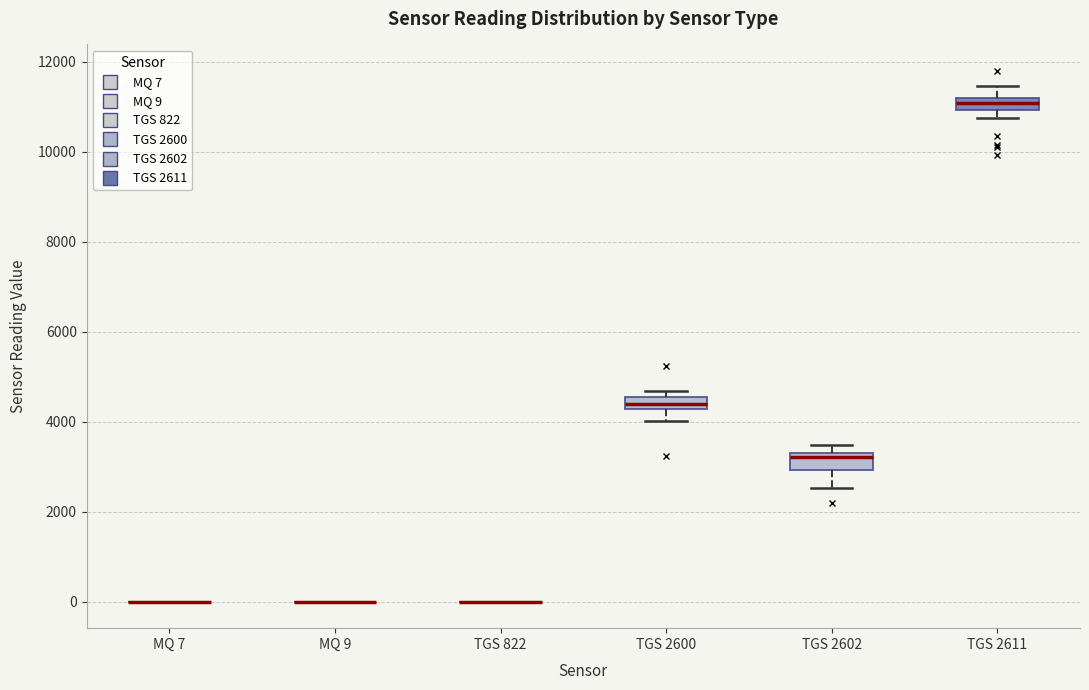

Where is the upper edge of the box for TGS 2600 on the y-axis? The values are not printed on the chart, so give them approximately, as read against the axis.

4600